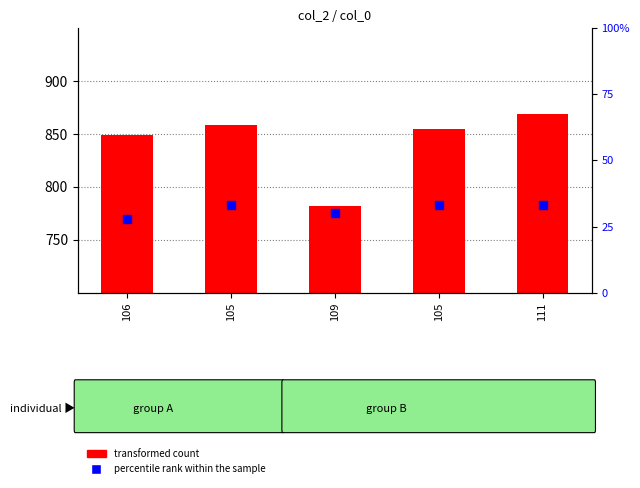

Which series has the largest Y range (max minus min)?

transformed count